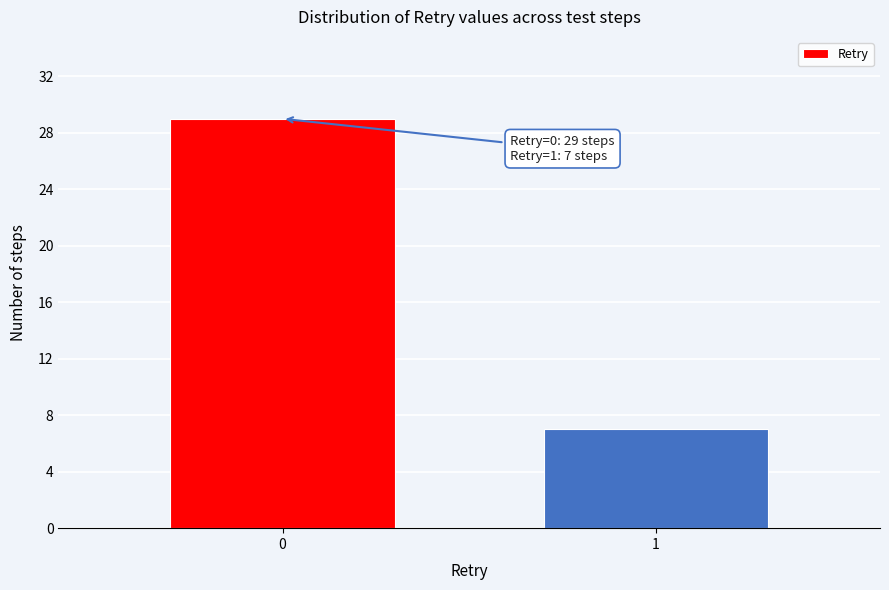

Reading right to left, transcribe all the data shown in this chart.

1=7	0=29